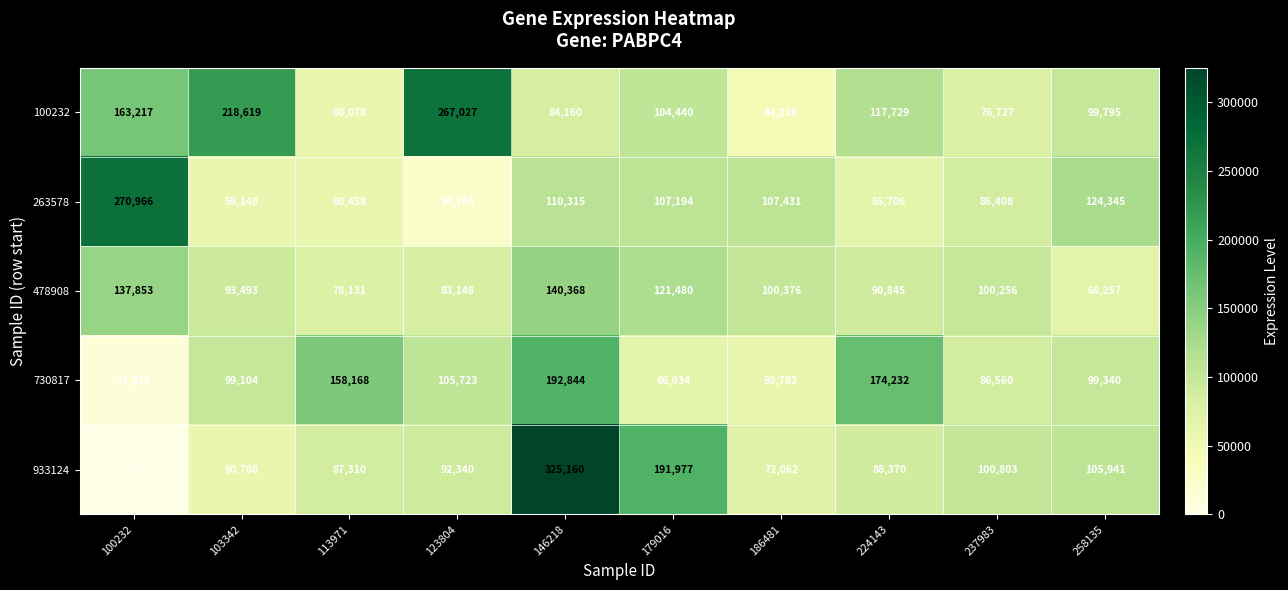

What is the maximum value shown in the chart?

325160